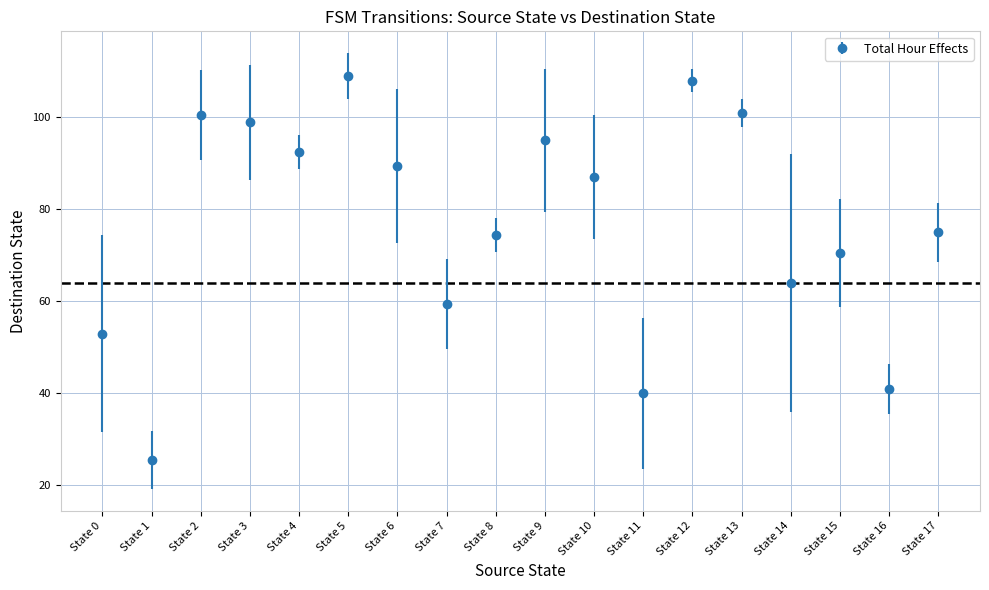

What is the value of the 13th point from the left?

108.0